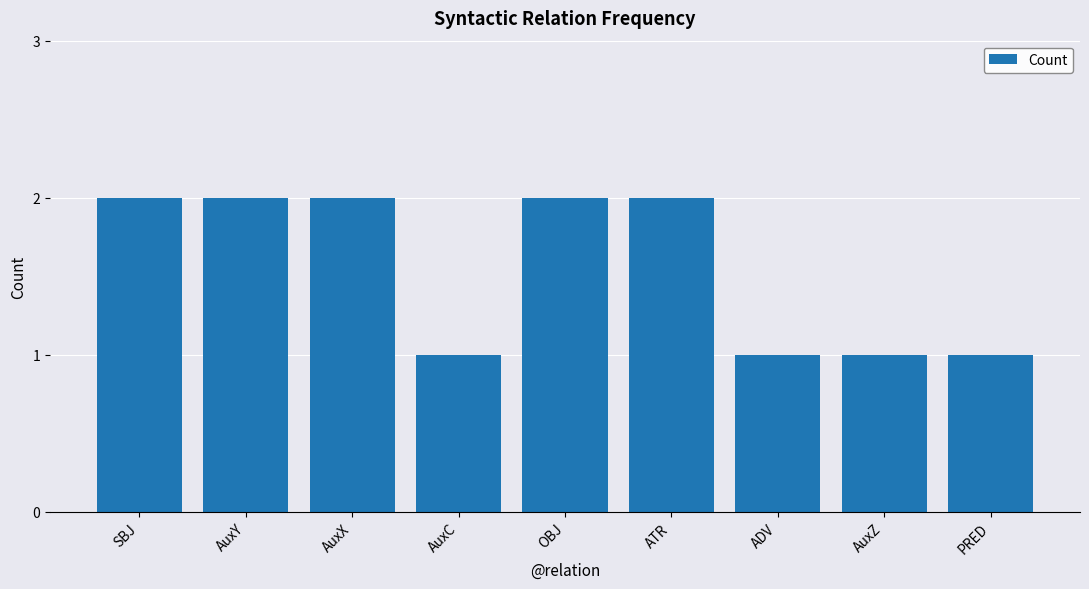

What is the sum of the values at ATR and SBJ?

4